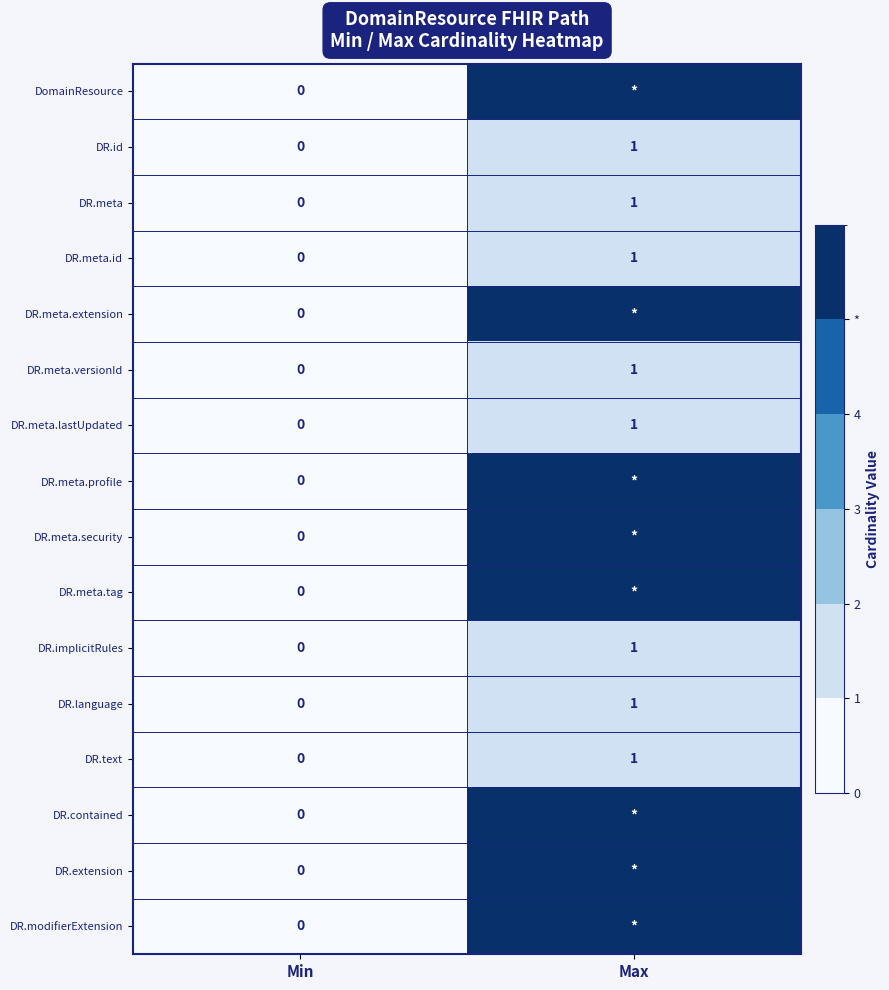

What is the maximum value for DR.meta.versionId?

1